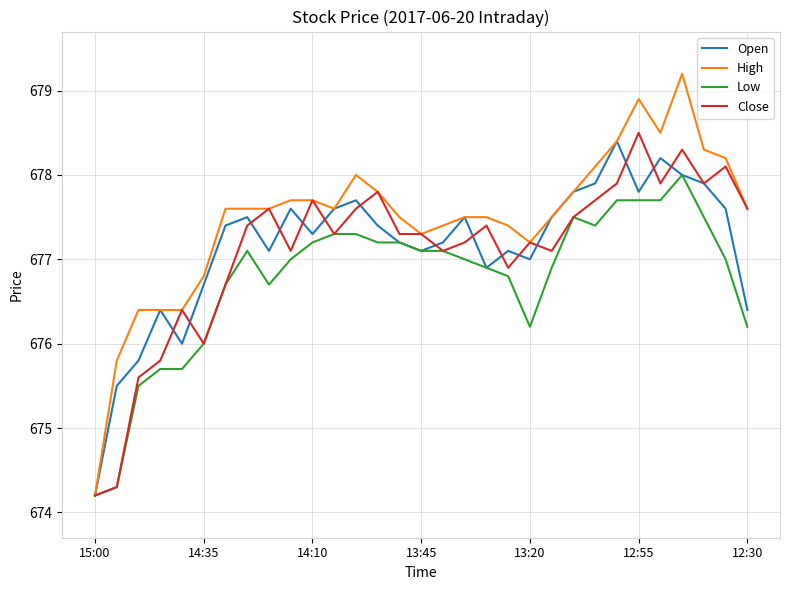

Reading left to right, transcribe all the data shown in this chart.

Open: 674.2	675.5	675.8	676.4	676.0	676.7	677.4	677.5	677.1	677.6	677.3	677.6	677.7	677.4	677.2	677.1	677.2	677.5	676.9	677.1	677.0	677.5	677.8	677.9	678.4	677.8	678.2	678.0	677.9	677.6	676.4
High: 674.2	675.8	676.4	676.4	676.4	676.8	677.6	677.6	677.6	677.7	677.7	677.6	678.0	677.8	677.5	677.3	677.4	677.5	677.5	677.4	677.2	677.5	677.8	678.1	678.4	678.9	678.5	679.2	678.3	678.2	677.6
Low: 674.2	674.3	675.5	675.7	675.7	676.0	676.7	677.1	676.7	677.0	677.2	677.3	677.3	677.2	677.2	677.1	677.1	677.0	676.9	676.8	676.2	676.9	677.5	677.4	677.7	677.7	677.7	678.0	677.5	677.0	676.2
Close: 674.2	674.3	675.6	675.8	676.4	676.0	676.7	677.4	677.6	677.1	677.7	677.3	677.6	677.8	677.3	677.3	677.1	677.2	677.4	676.9	677.2	677.1	677.5	677.7	677.9	678.5	677.9	678.3	677.9	678.1	677.6